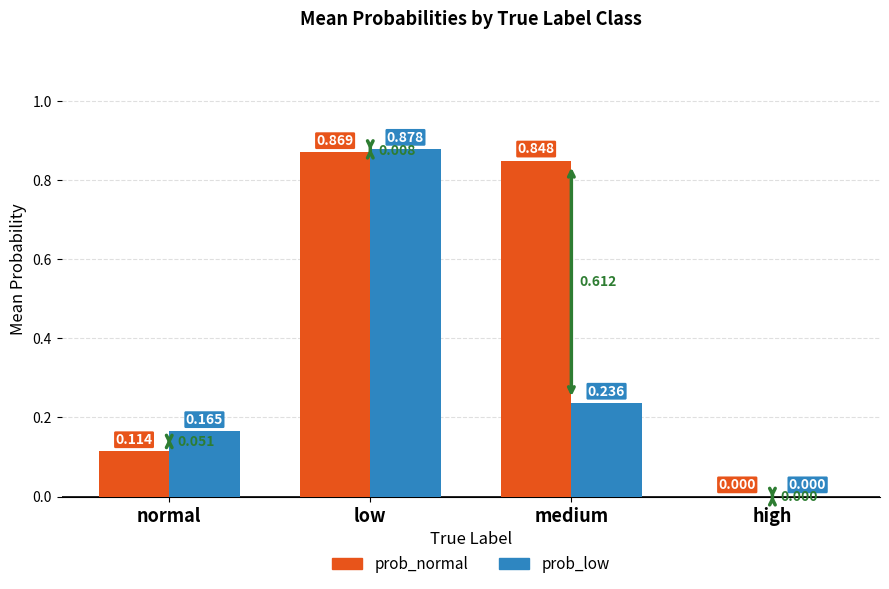

How many data points in prob_low are above 0?

3